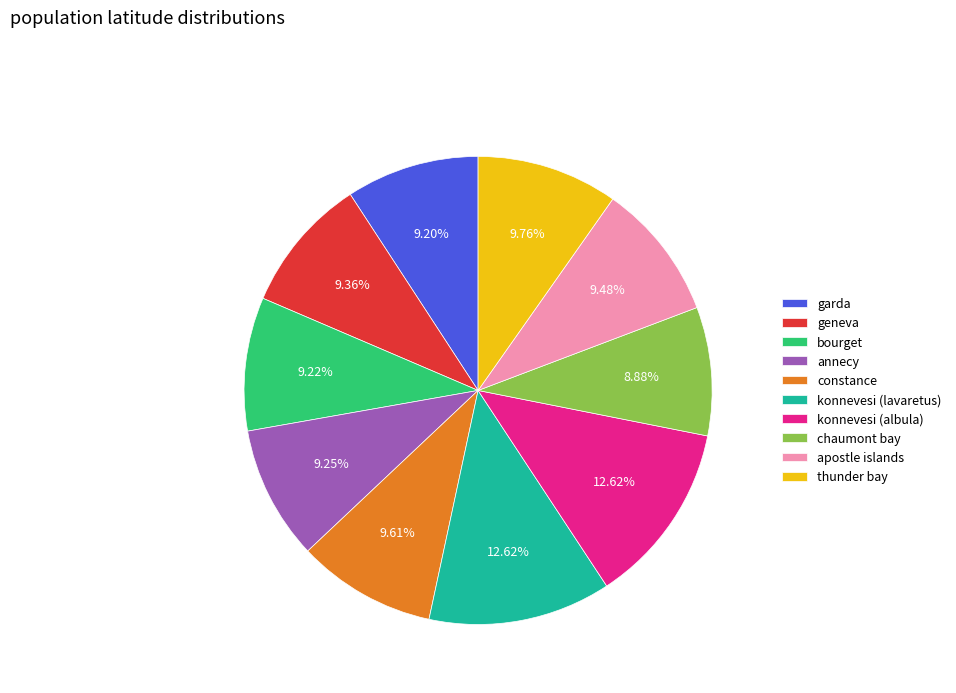

Does konnevesi (lavaretus) represent more than half of the total?

No